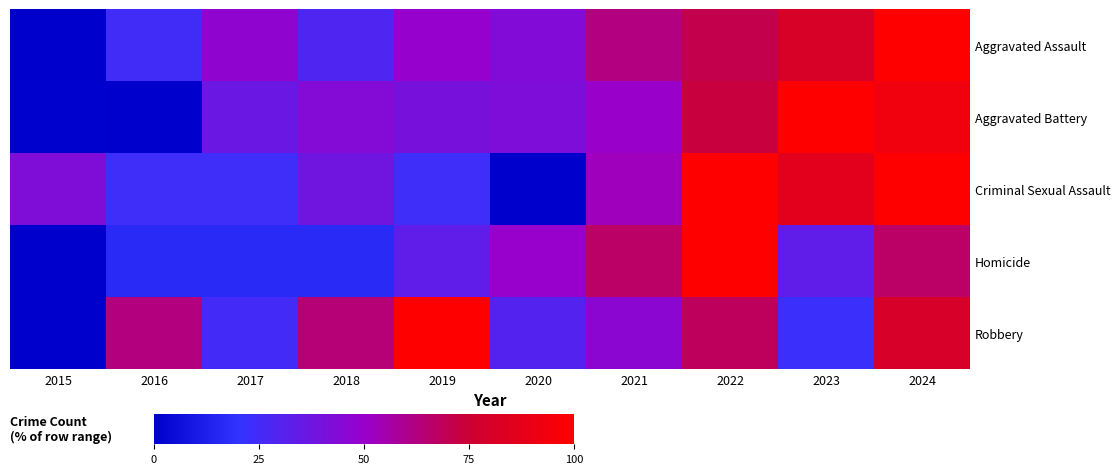

Between 2018 and 2022, which is larger?

2022